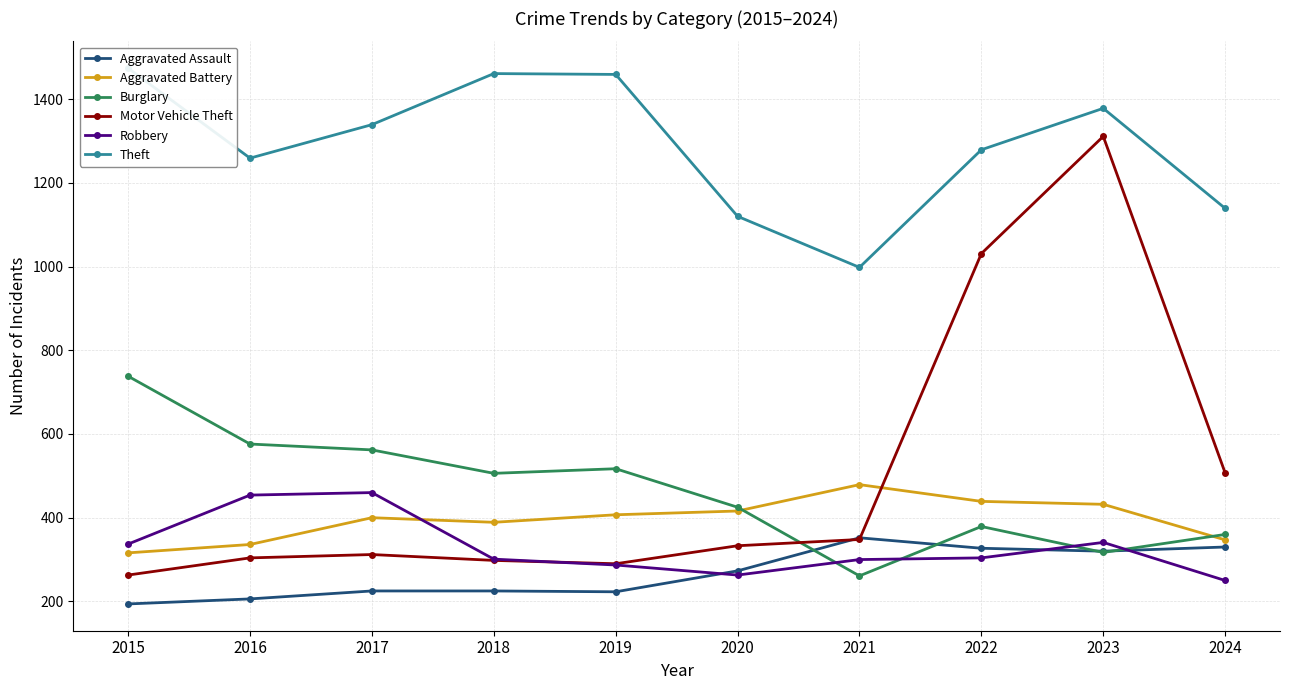

What is the difference between the maximum and minimum values in the Burglary series?

477